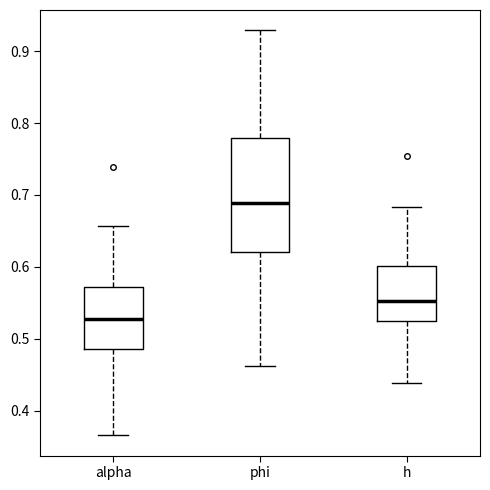

Reading left to right, read every box against the y-axis: the position of its median line, the range the box covers, and the ends of its whiskers. The values are not printed on the chart, so give them approximately, as read against the axis.

alpha: median 0.53, box 0.49 to 0.57, whiskers 0.37 to 0.66
phi: median 0.69, box 0.62 to 0.78, whiskers 0.46 to 0.93
h: median 0.55, box 0.53 to 0.60, whiskers 0.44 to 0.68